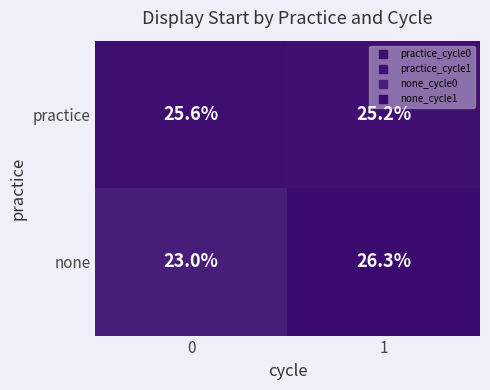

Which series has the largest total across all categories?

practice